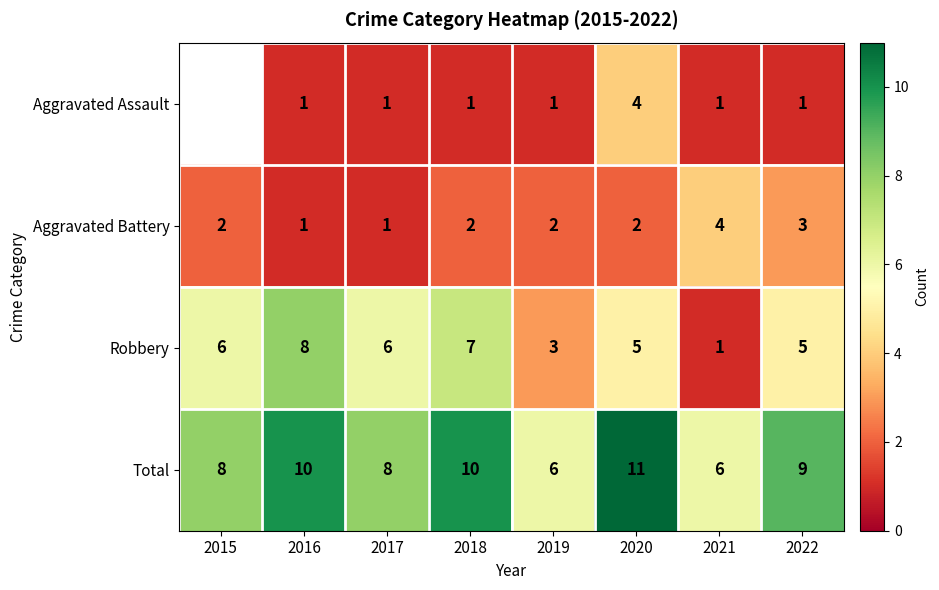

At which category does the chart reach its minimum across all series?

2016